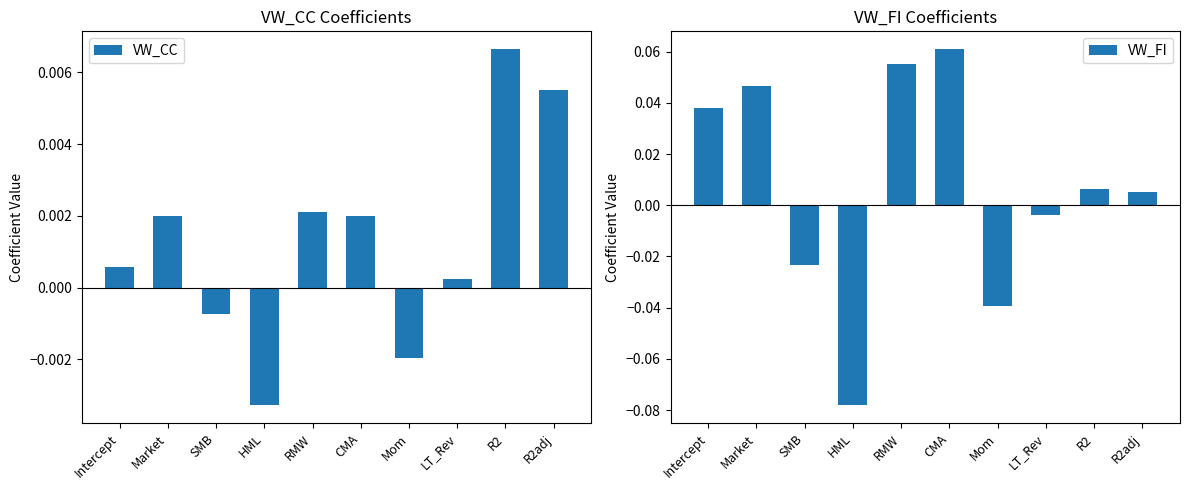

What position from the right is RMW?

6